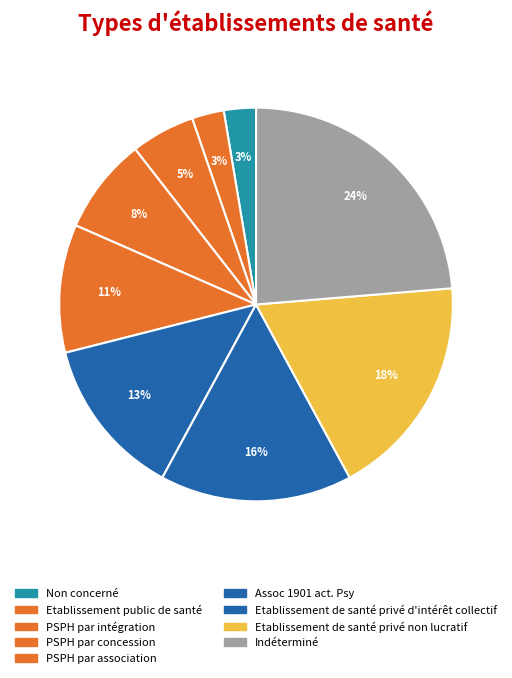

What is the largest slice in the pie chart?

Indéterminé